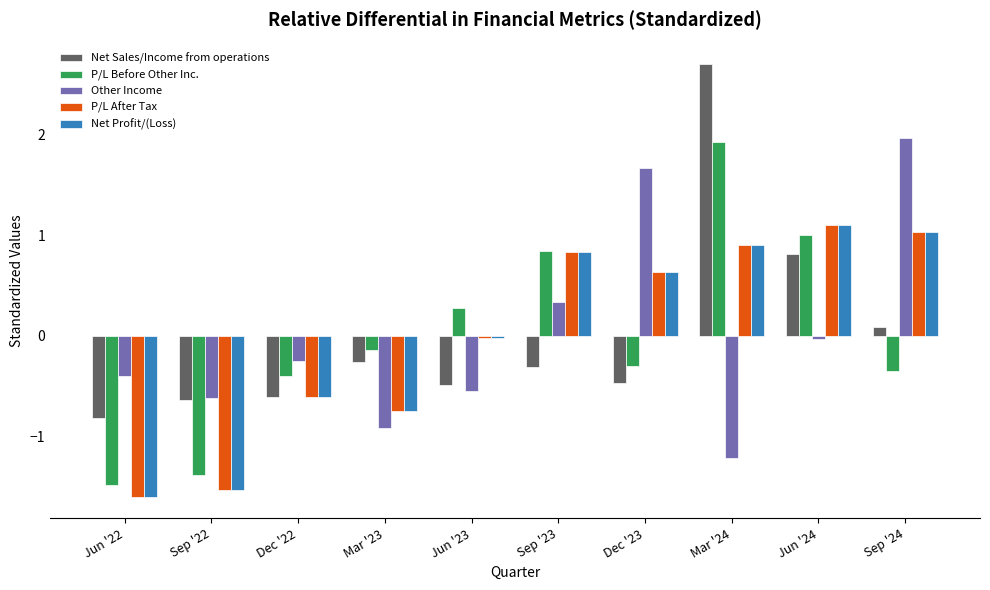

What is the difference between the maximum and minimum values in the P/L Before Other Inc. series?

3.4